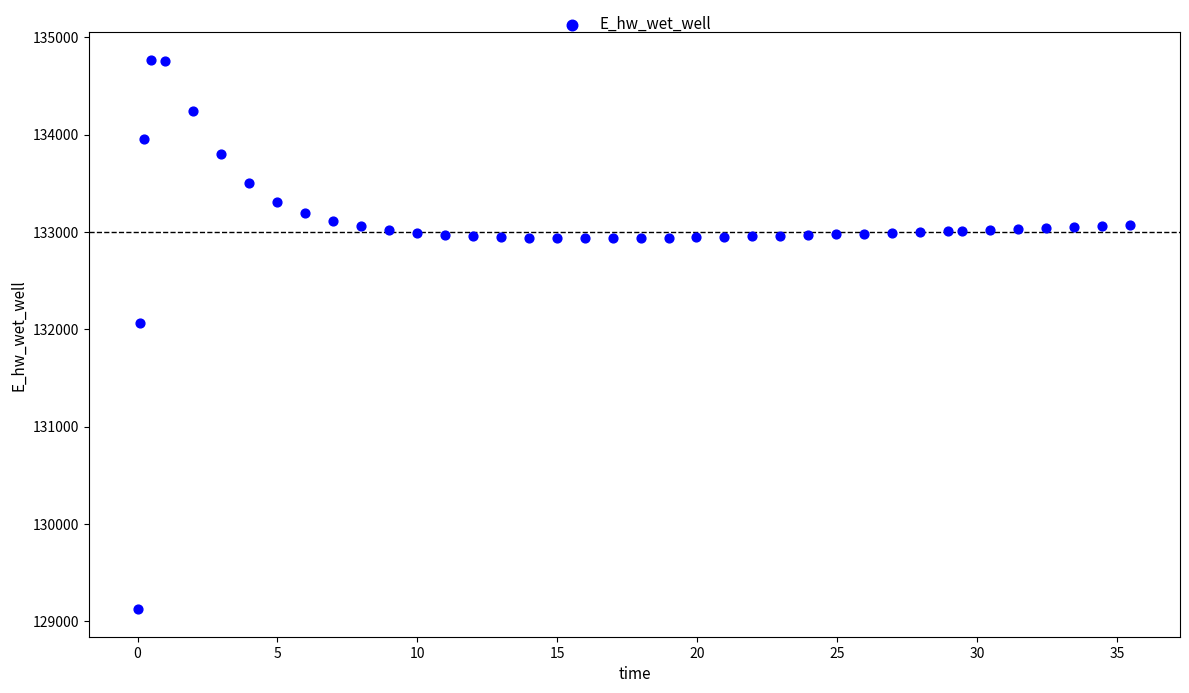

What is the range of X values (max minus min)?

35.4